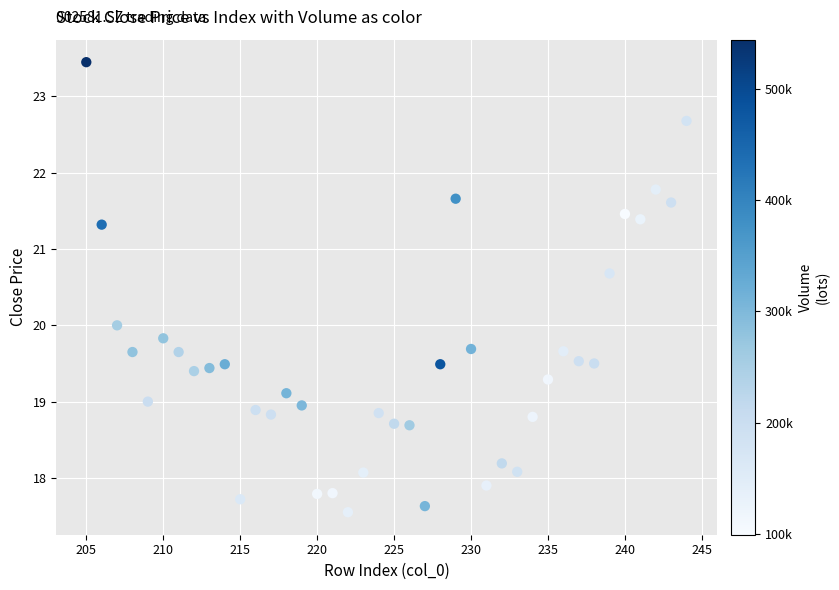

What is the range of Y values (max minus min)?

5.9